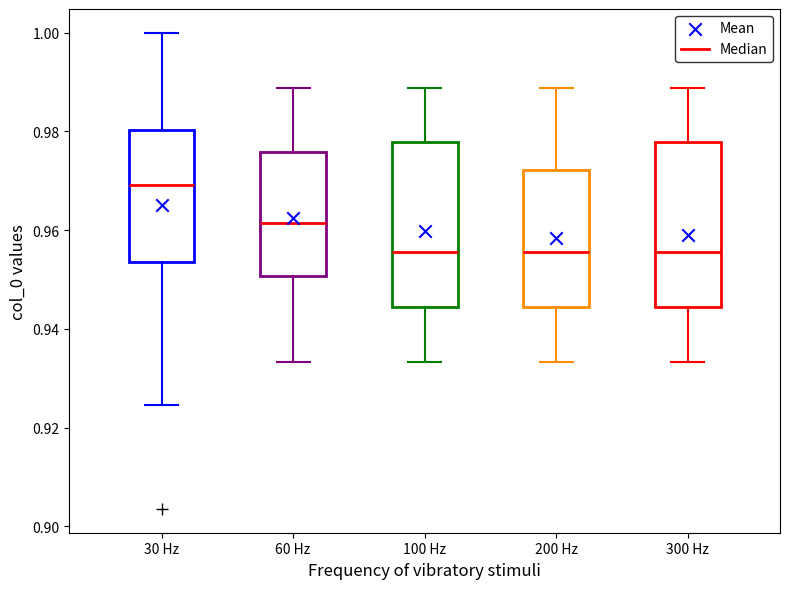

Reading left to right, read every box against the y-axis: the position of its median line, the range the box covers, and the ends of its whiskers. The values are not printed on the chart, so give them approximately, as read against the axis.

30 Hz: median 0.970, box 0.954 to 0.980, whiskers 0.924 to 1.000
60 Hz: median 0.962, box 0.950 to 0.976, whiskers 0.934 to 0.988
100 Hz: median 0.956, box 0.944 to 0.978, whiskers 0.934 to 0.988
200 Hz: median 0.956, box 0.944 to 0.972, whiskers 0.934 to 0.988
300 Hz: median 0.956, box 0.944 to 0.978, whiskers 0.934 to 0.988